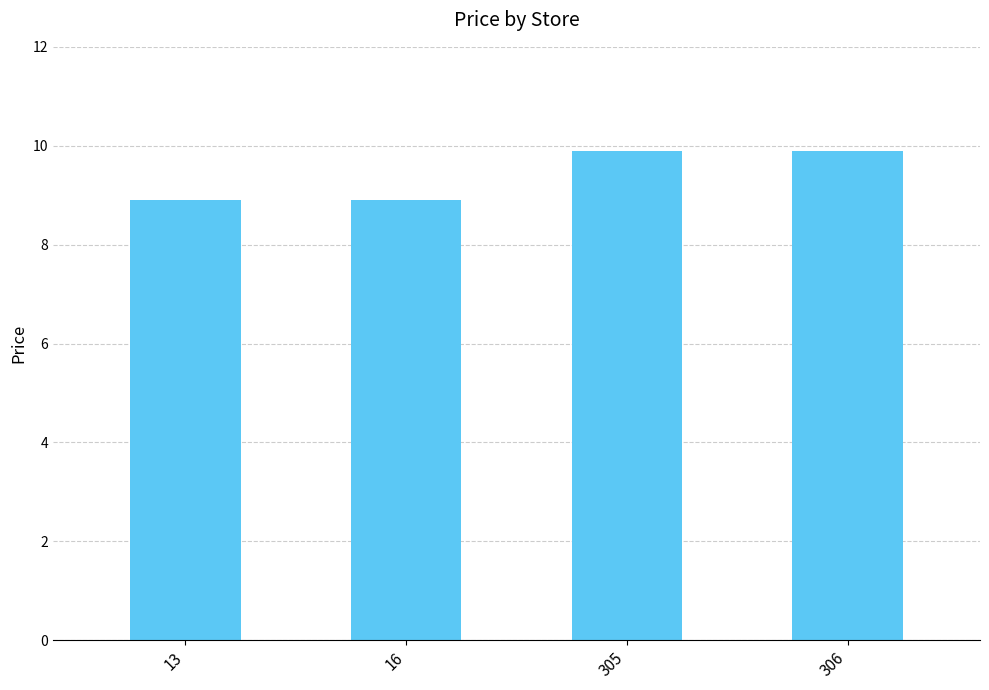

What is the smallest value displayed?

8.9